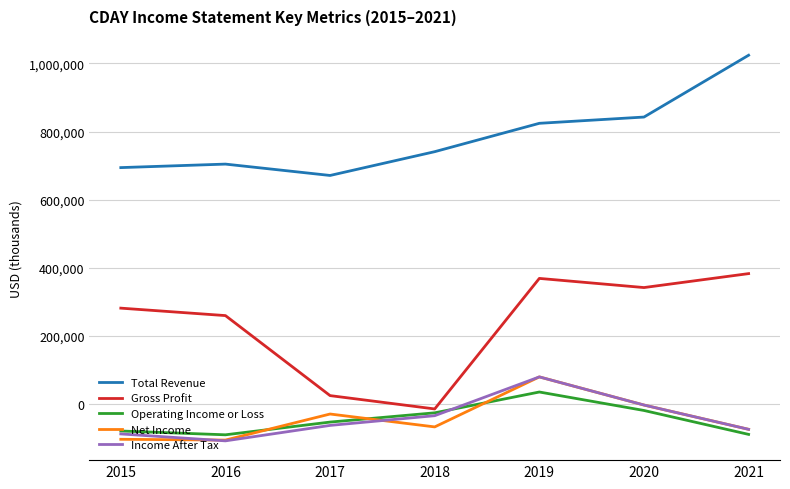

Which series has the largest range (max minus min)?

Gross Profit